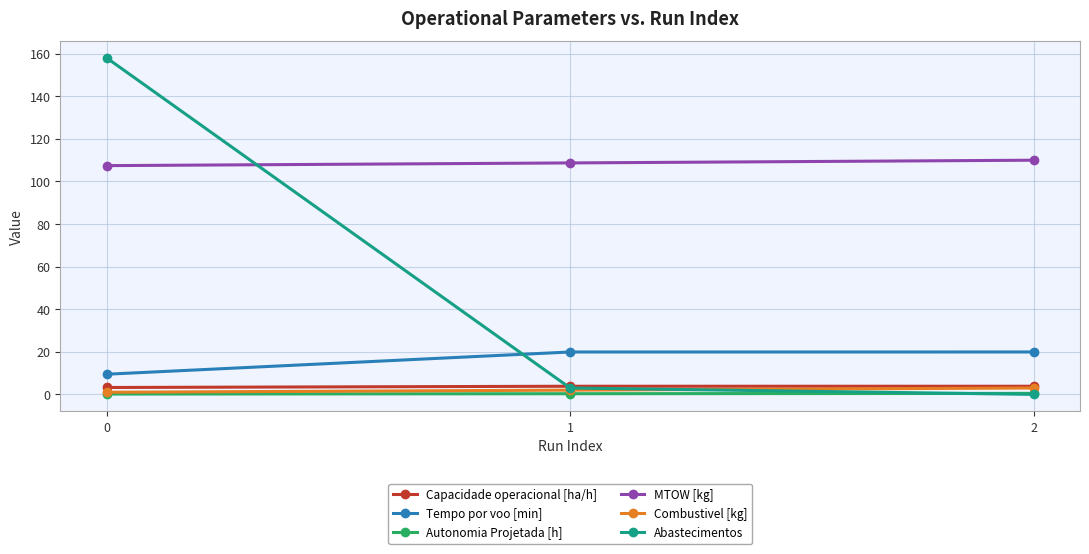

What are all the series names shown in the legend?

Capacidade operacional [ha/h], Tempo por voo [min], Autonomia Projetada [h], MTOW [kg], Combustivel [kg], Abastecimentos